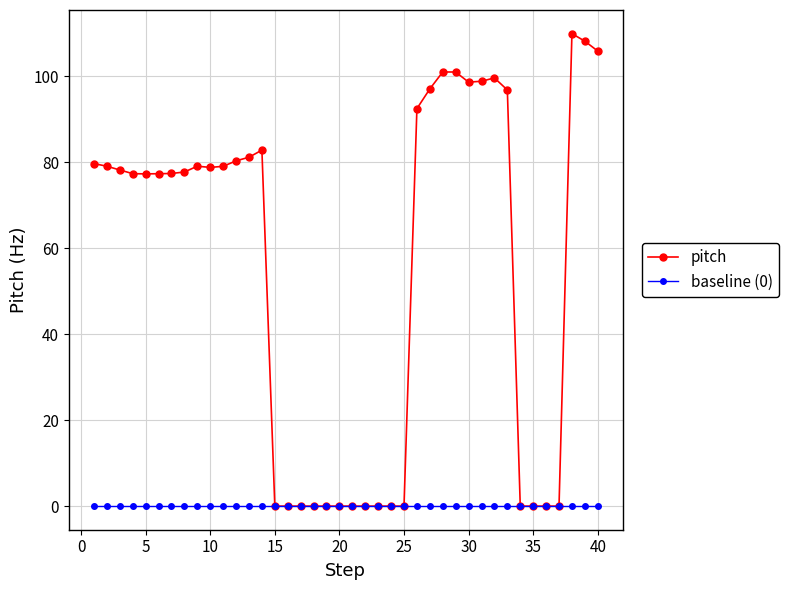

Rank the series by their average value, from lowest to highest.

baseline (0), pitch